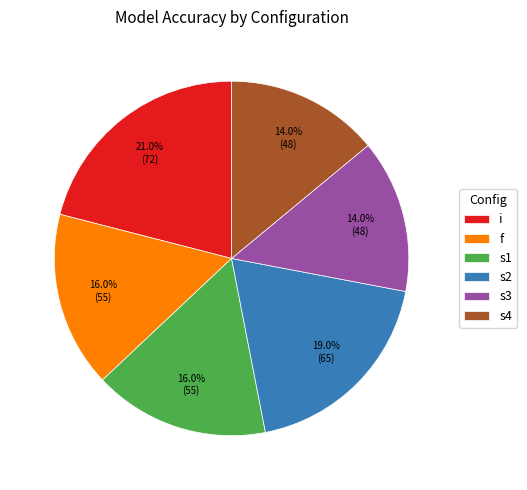

To the nearest percent, what is the difference between the largest and smallest slice percentages?

7%